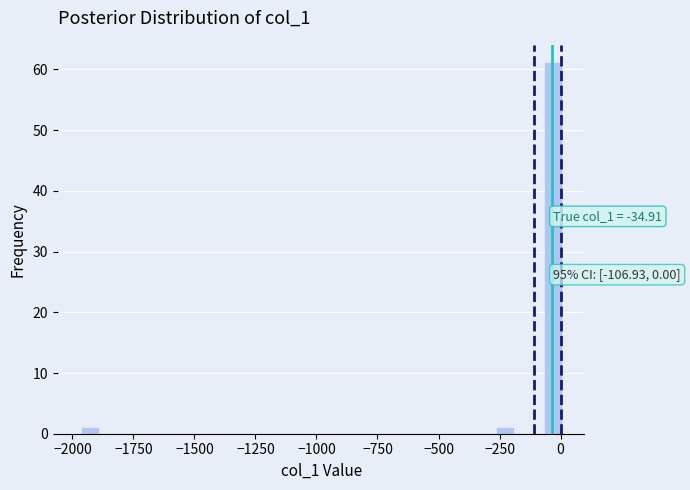

Around what value on the x-axis is the tallest bar? Give the approximate position of its centre, as read against the axis.

-50